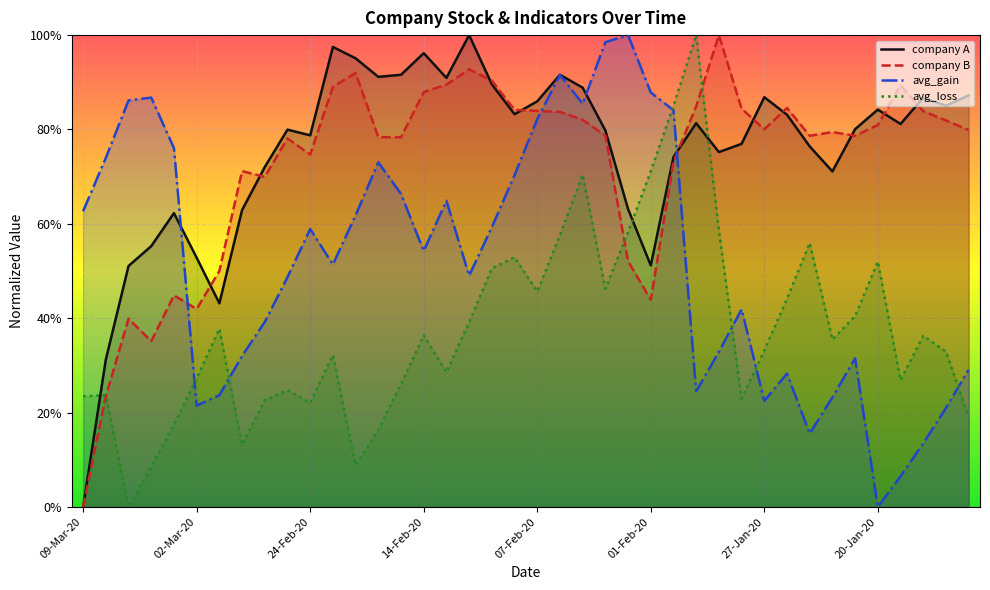

How many lines are shown in the chart?

4